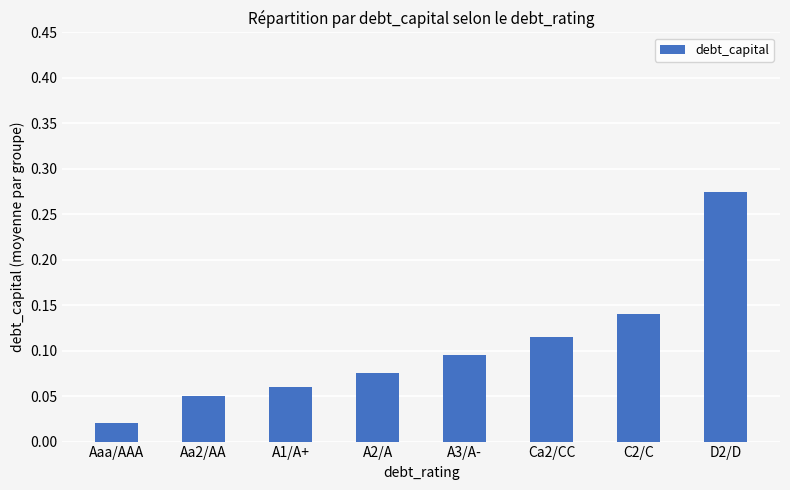

At which category does the chart reach its peak across all series?

D2/D